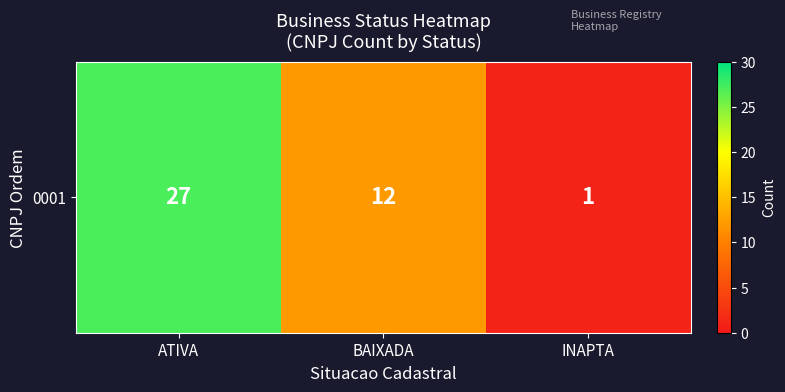

What is the ratio of the value at BAIXADA to the value at ATIVA?

0.4